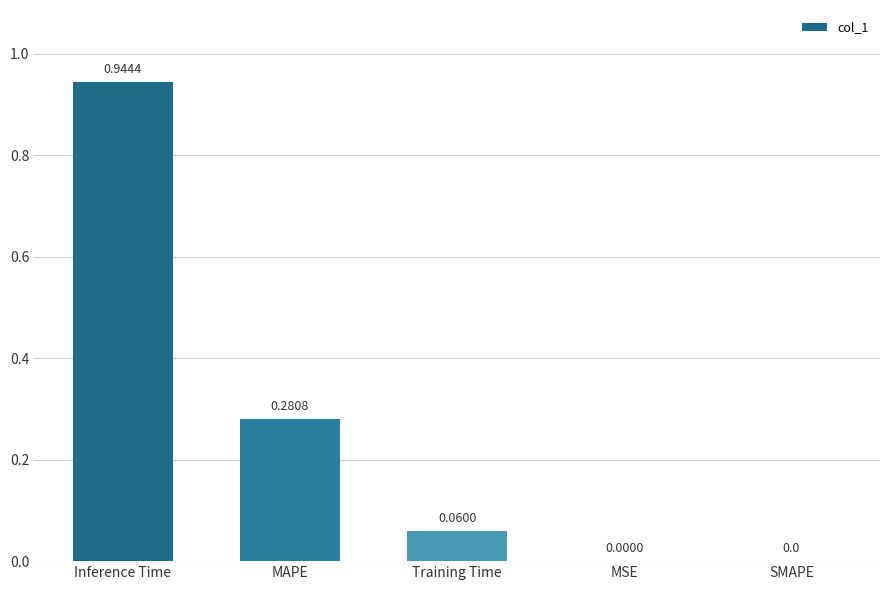

Between Inference Time and MSE, which is larger?

Inference Time